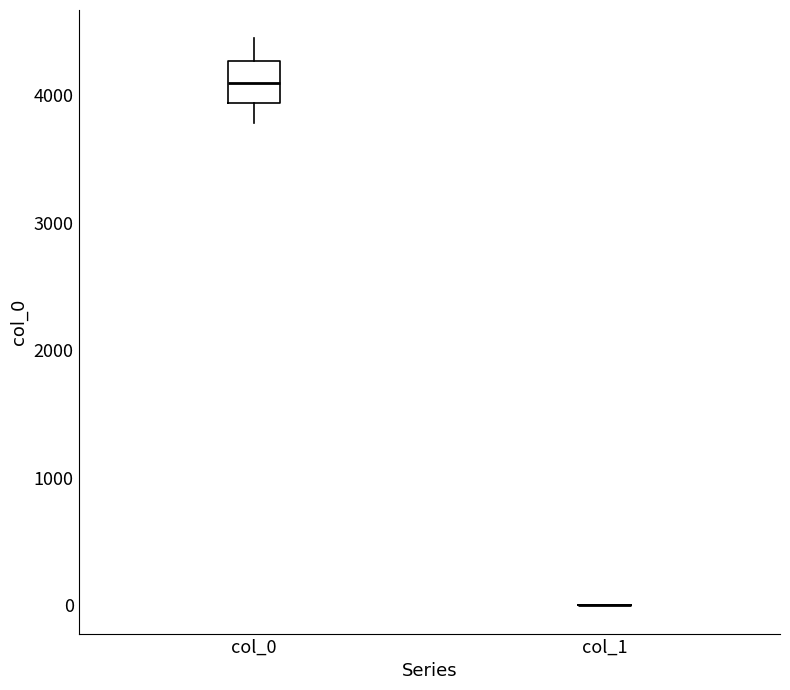

Reading left to right, read every box against the y-axis: the position of its median line, the range the box covers, and the ends of its whiskers. The values are not printed on the chart, so give them approximately, as read against the axis.

col_0: median 4100, box 3900 to 4300, whiskers 3800 to 4400
col_1: box collapsed to a line at 0, whiskers 0 to 0